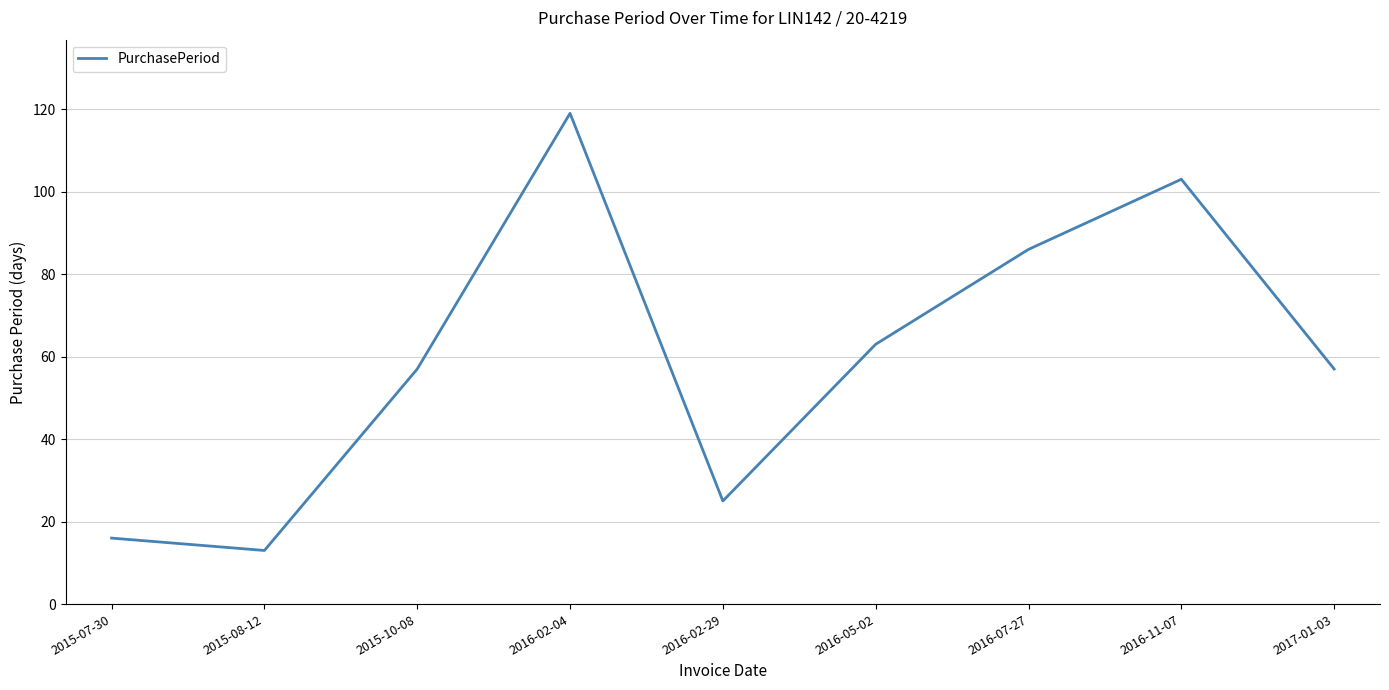

What is the change in value from 2015-08-12 to 2016-05-02?

+50